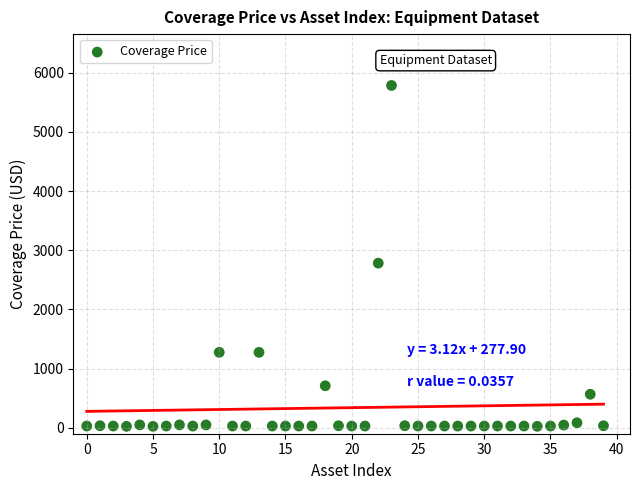

What is the range of Y values (max minus min)?

5760.0